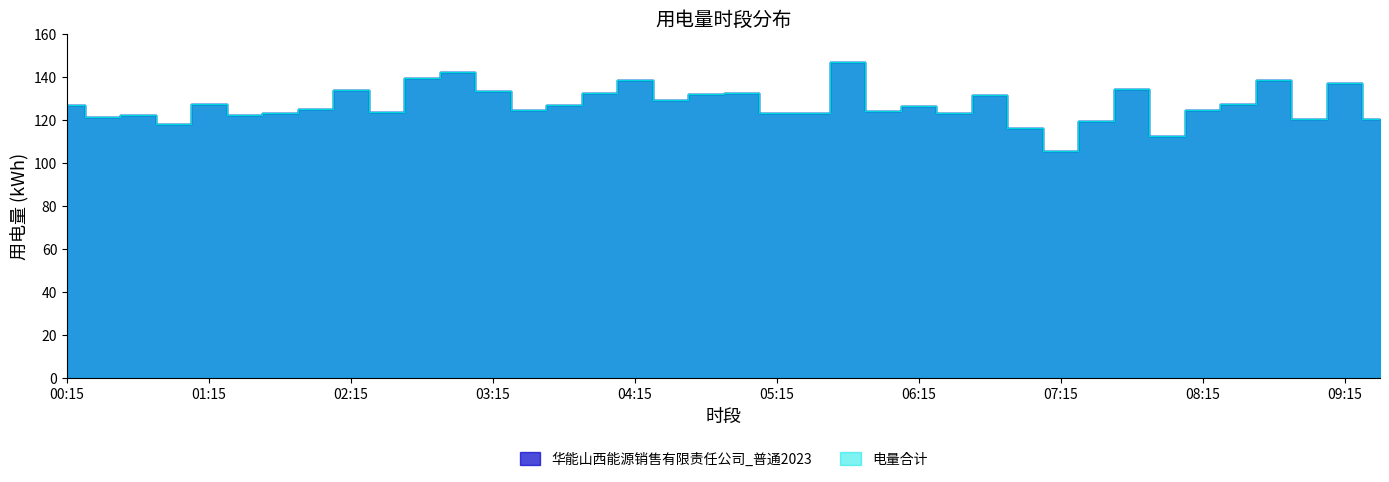

What value does the 华能山西能源销售有限责任公司_普通2023 series have at 07:30?

119.3